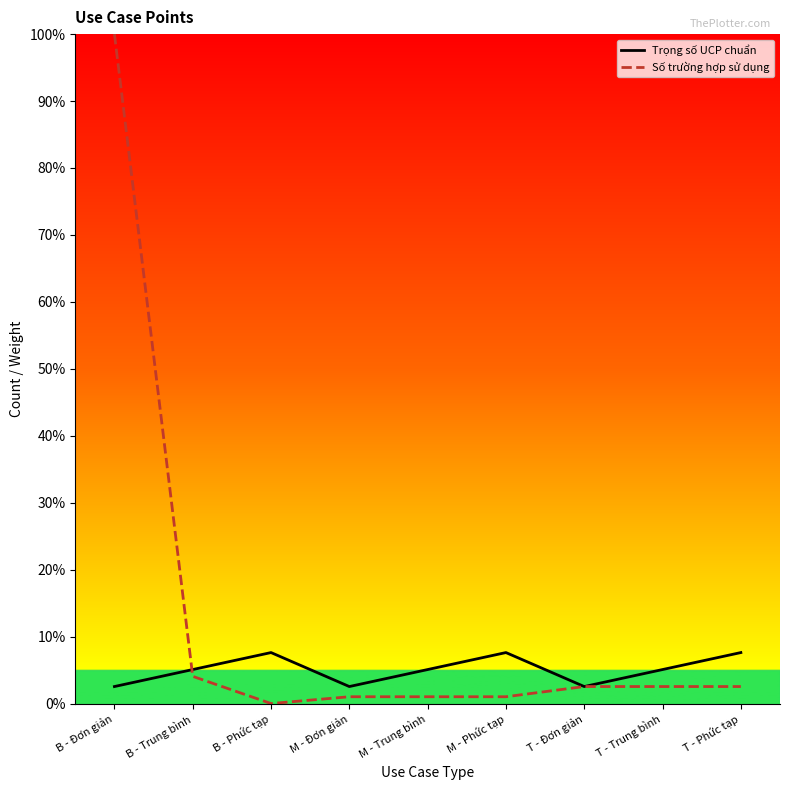

How many values in Số trường hợp sử dụng are above zero?

8